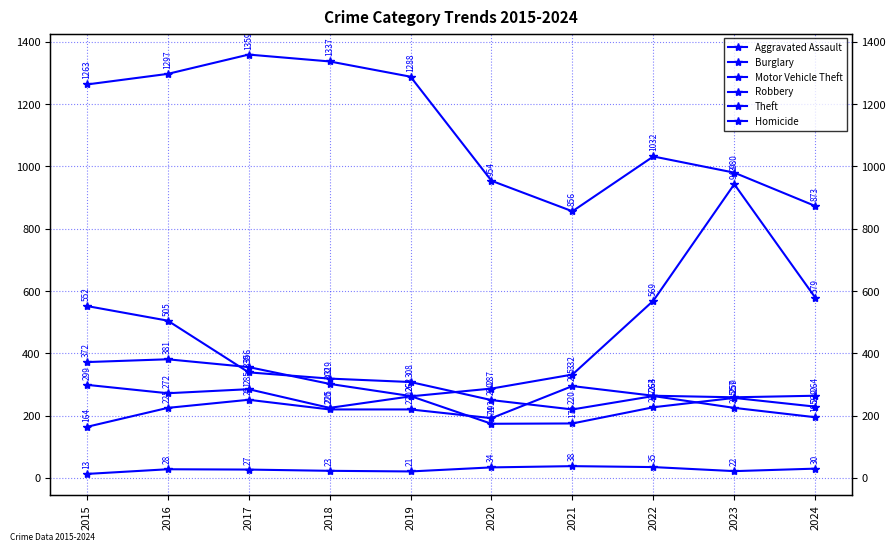

True or false: Homicide and Robbery cross at least once.

False